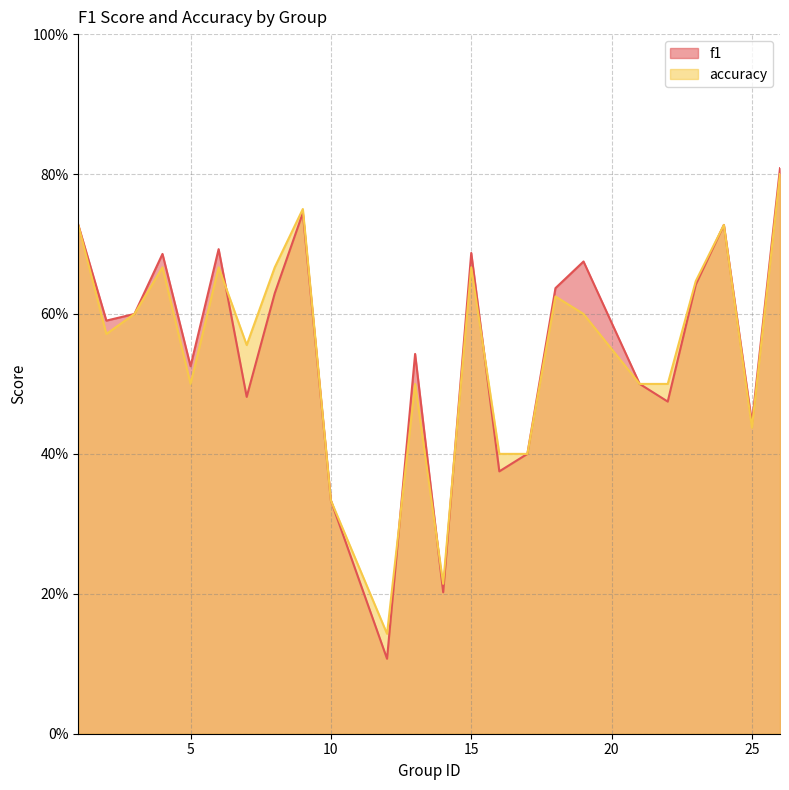

Reading left to right, what are all the values shown in this chart?

f1: 1=0.7	2=0.6	3=0.6	4=0.7	5=0.5	6=0.7	7=0.5	8=0.6	9=0.7	10=0.3	12=0.1	13=0.5	14=0.2	15=0.7	16=0.4	17=0.4	18=0.6	19=0.7	21=0.5	22=0.5	23=0.6	24=0.7	25=0.4	26=0.8
accuracy: 1=0.7	2=0.6	3=0.6	4=0.7	5=0.5	6=0.7	7=0.6	8=0.7	9=0.8	10=0.3	12=0.1	13=0.5	14=0.2	15=0.7	16=0.4	17=0.4	18=0.6	19=0.6	21=0.5	22=0.5	23=0.6	24=0.7	25=0.4	26=0.8